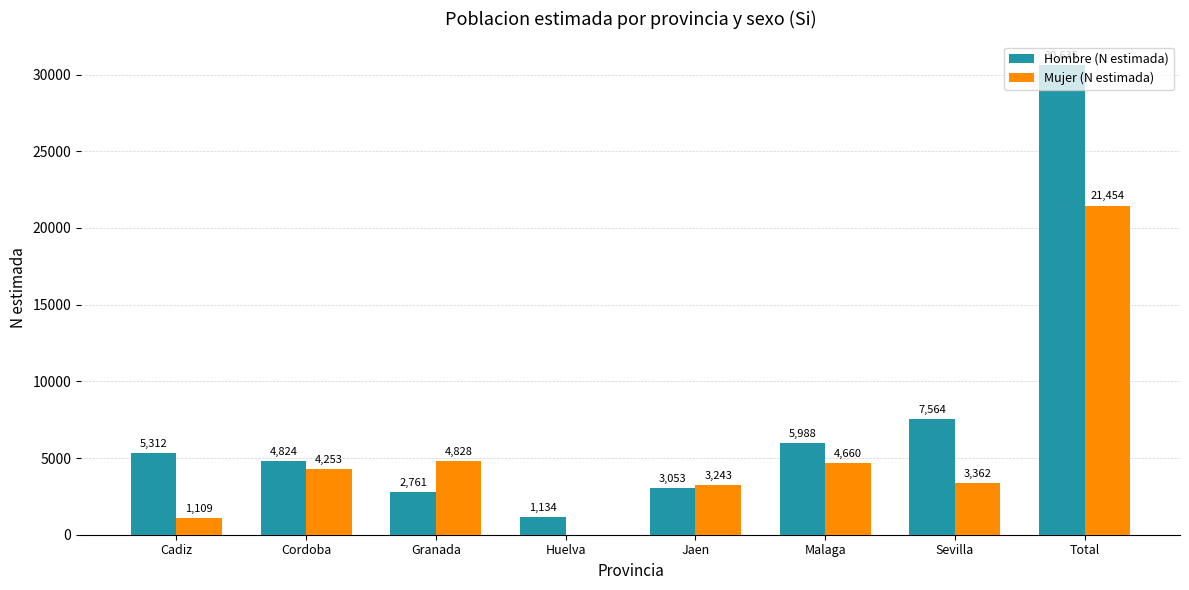

Are the bars grouped side by side (vs. stacked)?

Yes